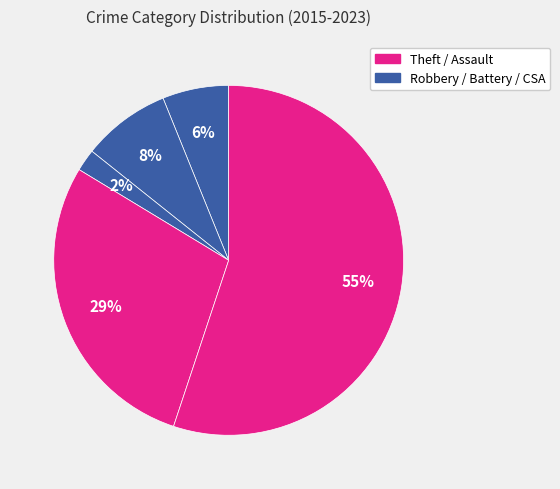

Rank the categories by value from highest to lowest.

Theft, Robbery, Aggravated Battery, Aggravated Assault, Criminal Sexual Assault